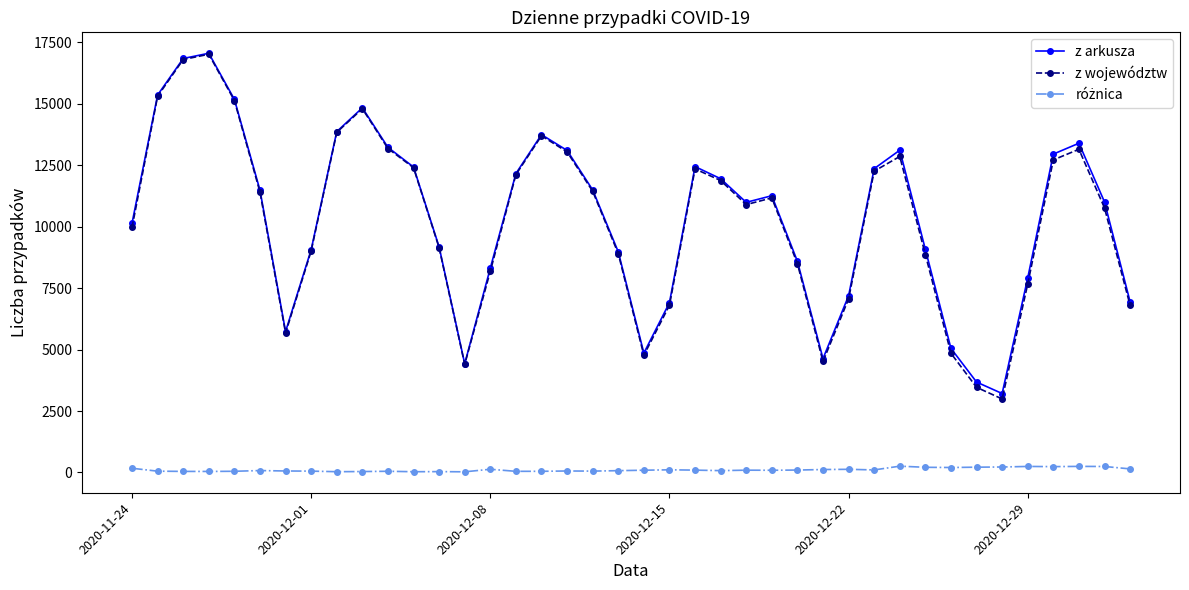

True or false: z województw has more than 1 points higher than both neighbors.

True